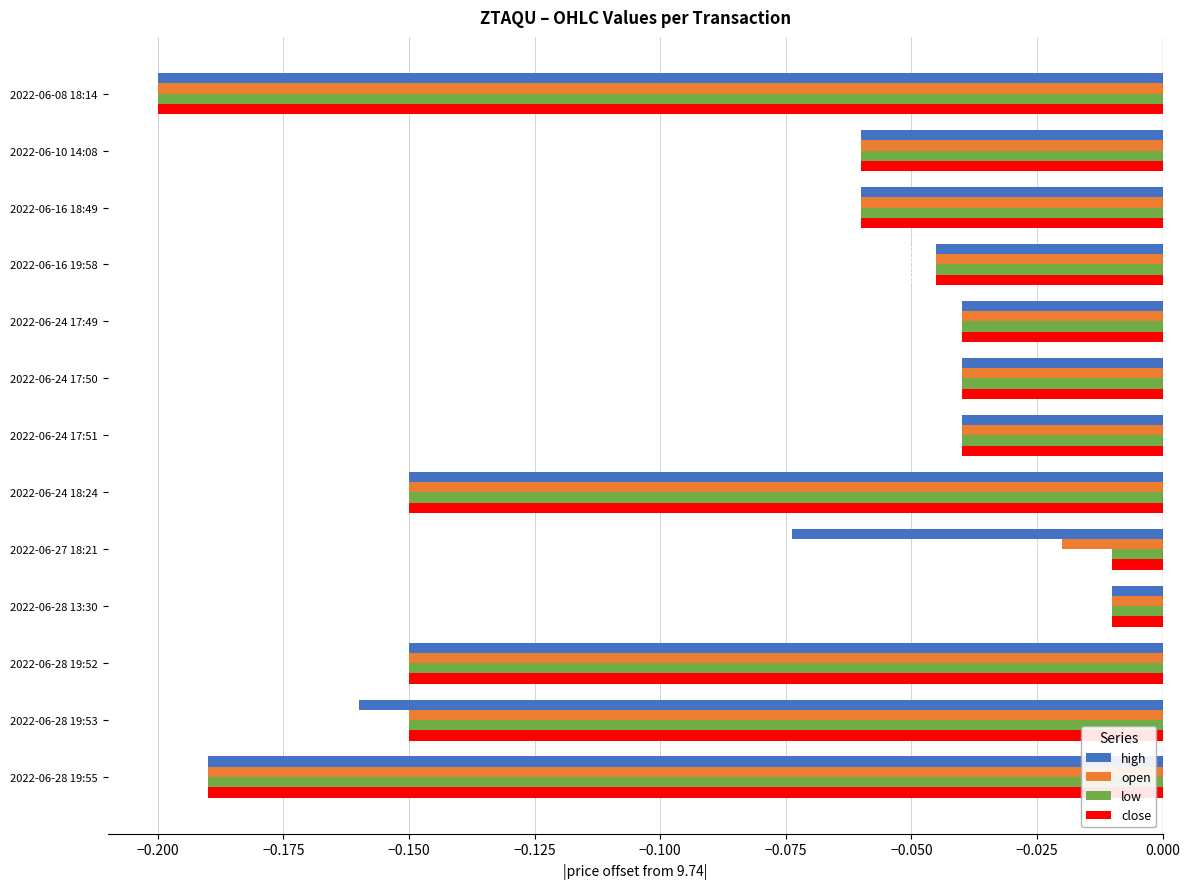

What are all the series names shown in the legend?

high, open, low, close